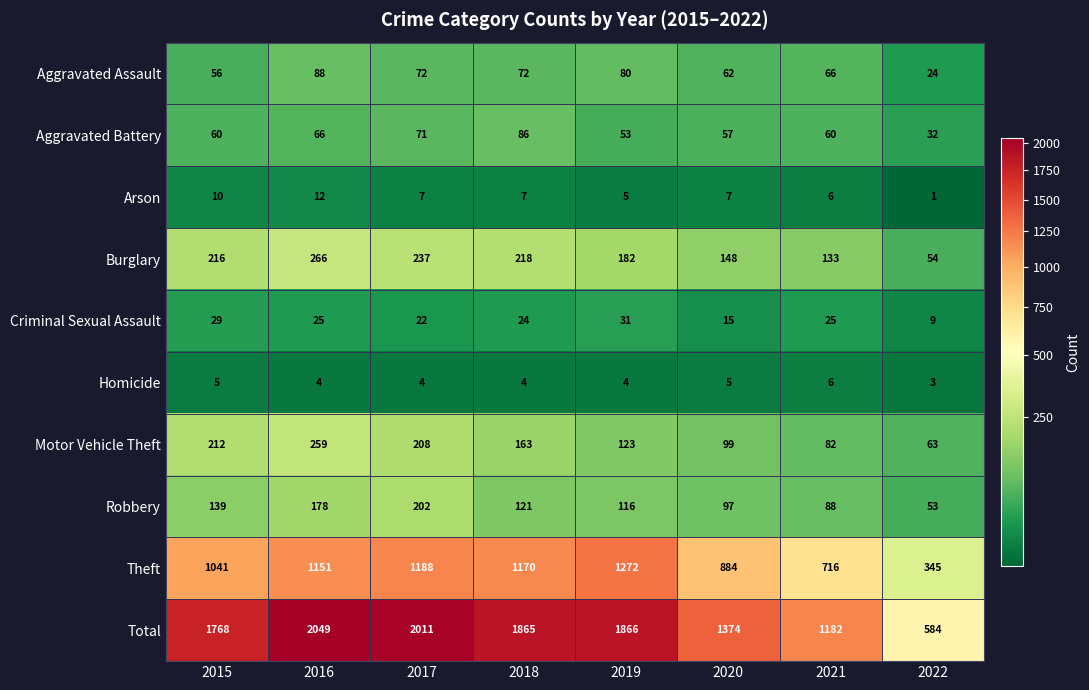

Between 2015 and 2020, which series saw the biggest shift?

Total